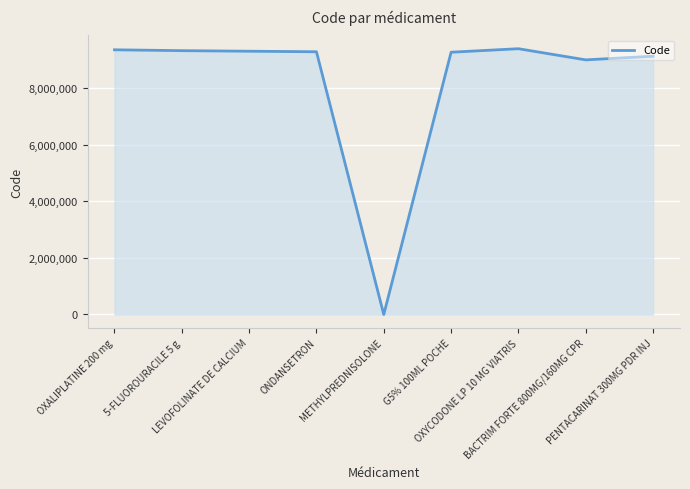

What is the maximum value shown in the chart?

9403863